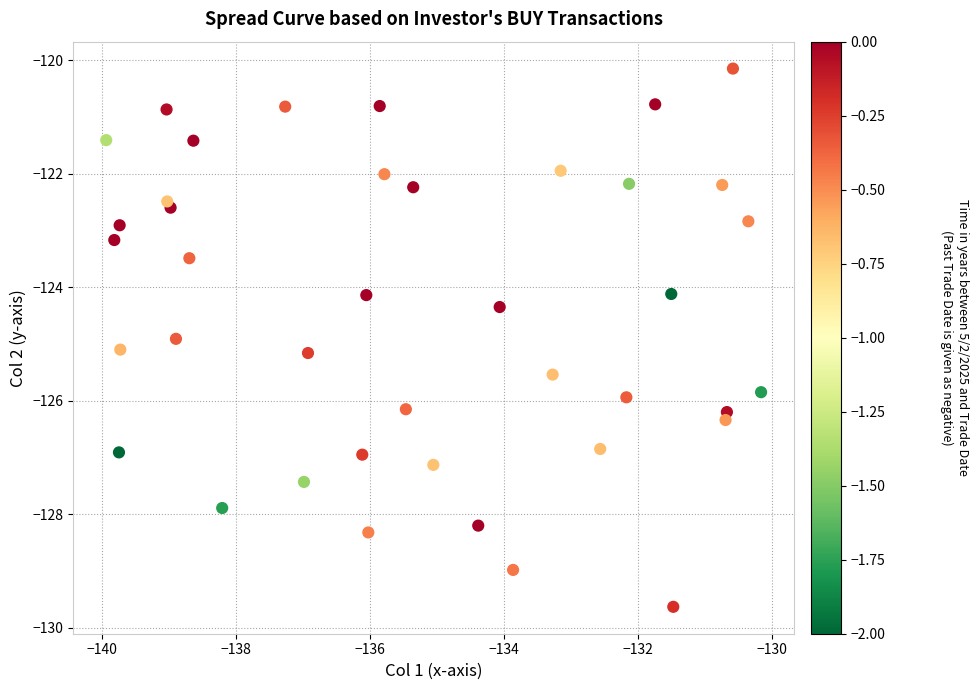

What is the range of X values (max minus min)?

9.8